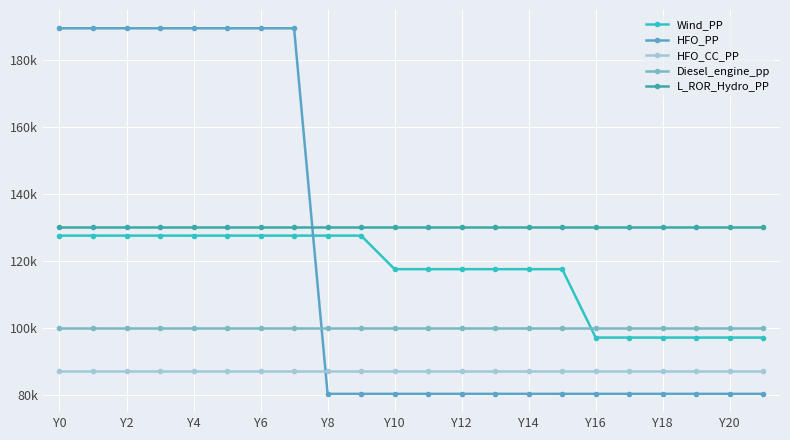

Does the chart have visible grid lines?

Yes